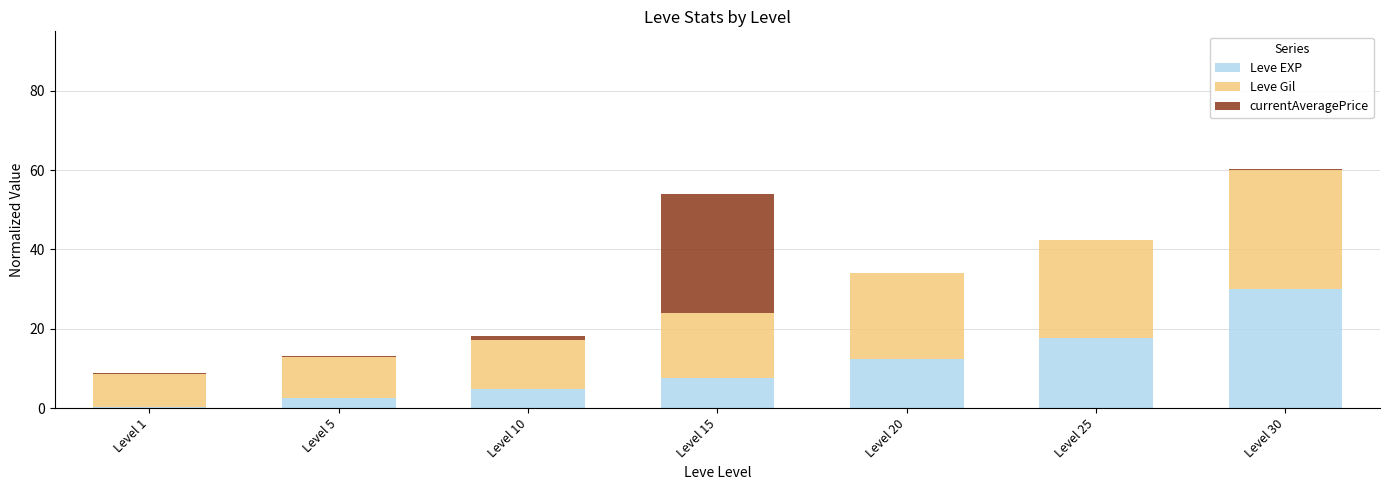

What are all the series names shown in the legend?

Leve EXP, Leve Gil, currentAveragePrice